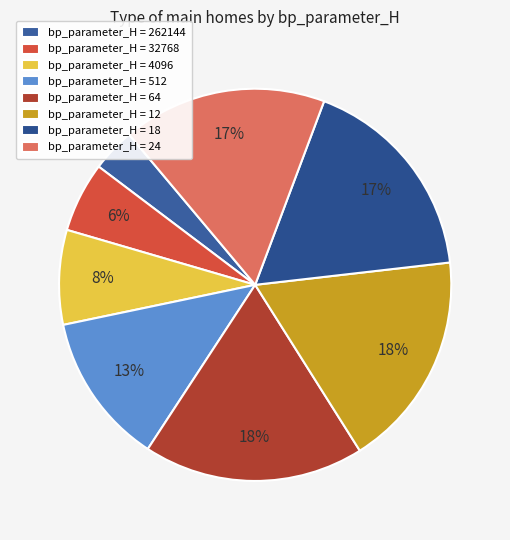

To the nearest percent, what is the average slice percentage?

12%